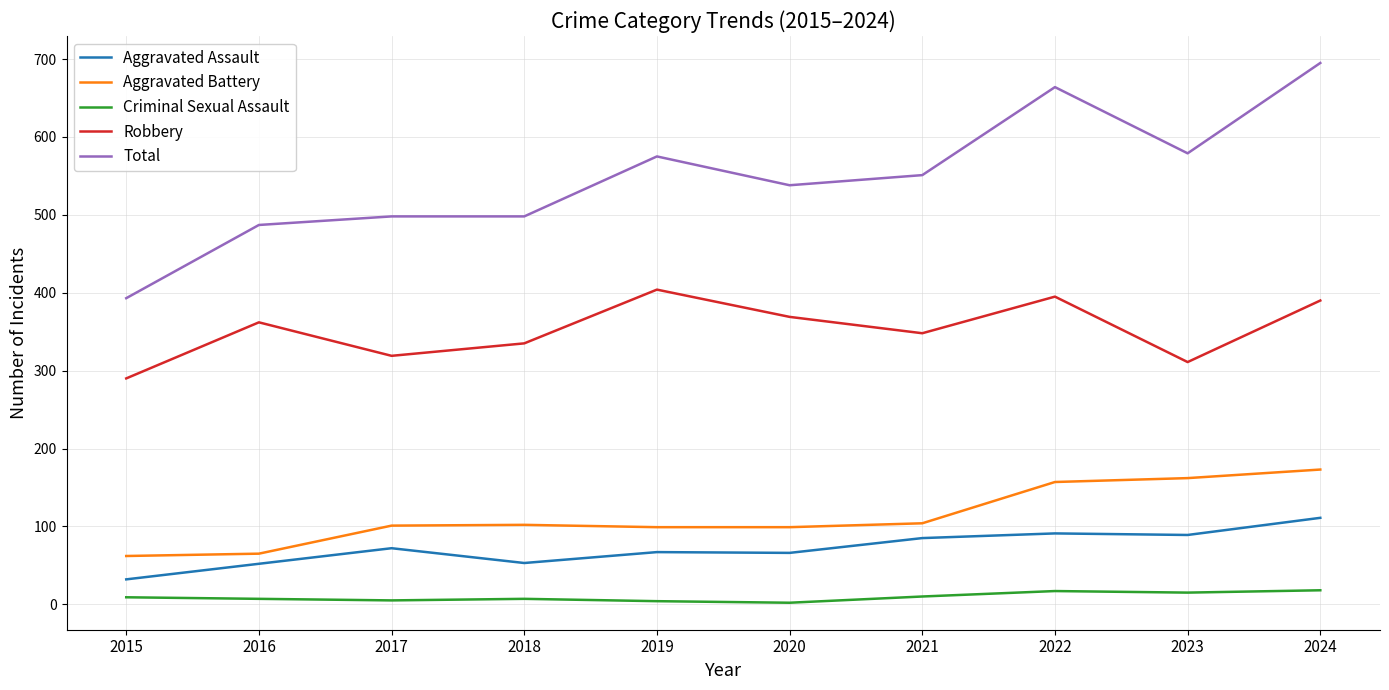

At how many categories does at least one series exceed 337?

10